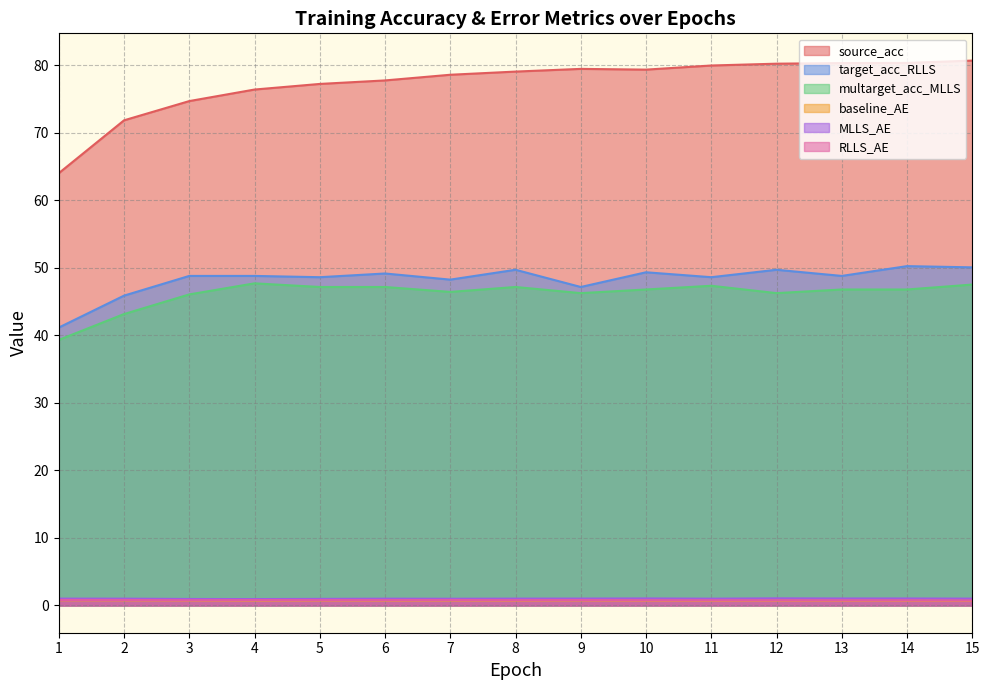

Which category has the highest value across all series?

15